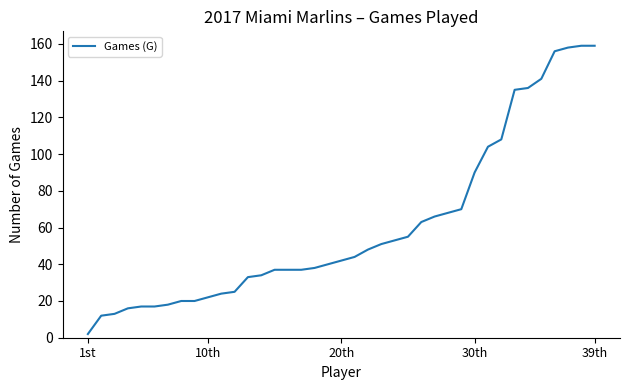

What is the greatest value displayed?

159